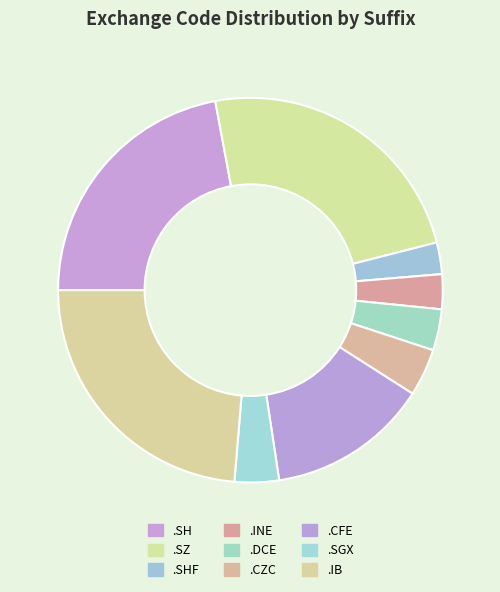

What is the change in value from .DCE to .IB?

+76